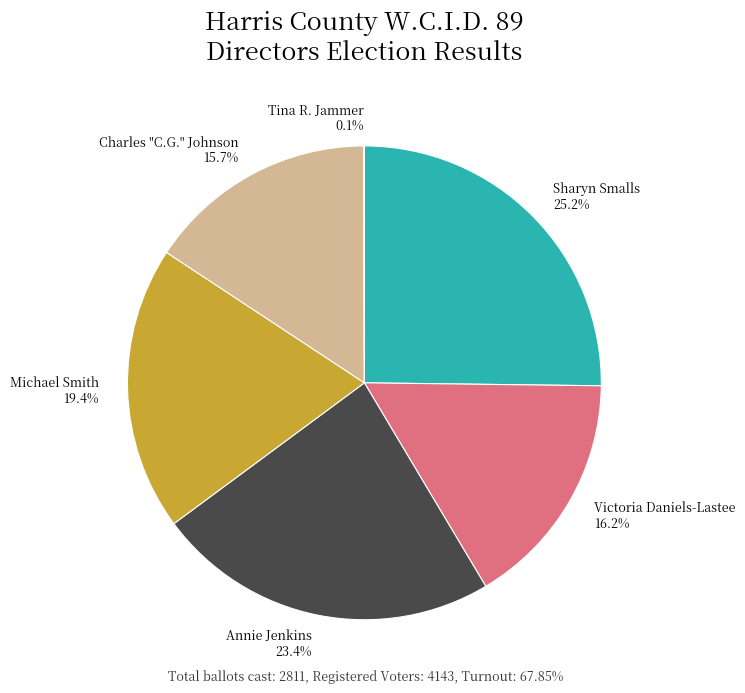

Does any single category account for the majority?

No